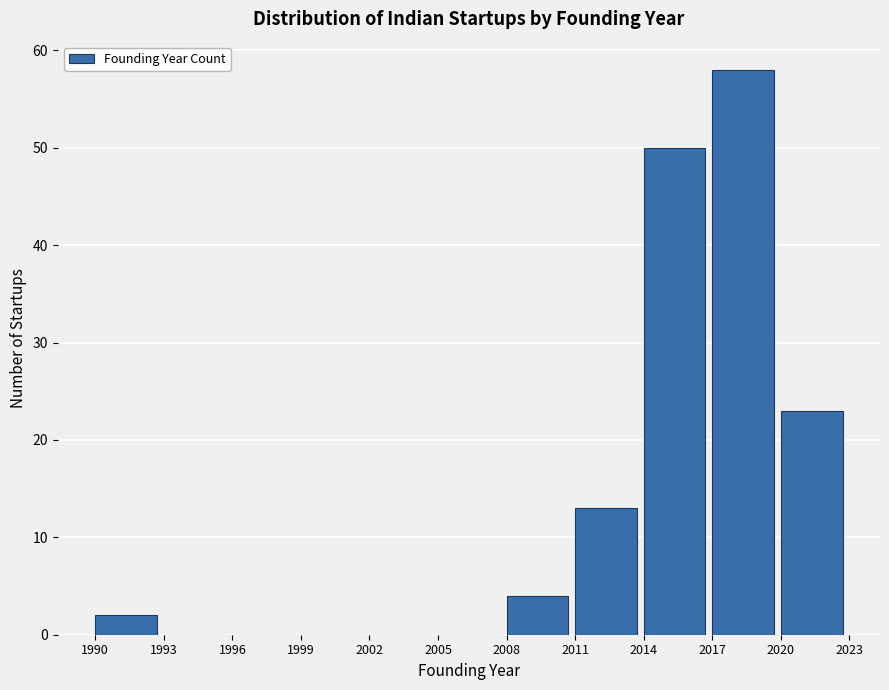

Reading left to right, list every bar in this chart as the range it spans on the x-axis followed by its height. The values are not printed on the chart, so give them approximately, as read against the axis.

1990 to 1993: 2
1993 to 1996: 0
1996 to 1999: 0
1999 to 2002: 0
2002 to 2005: 0
2005 to 2008: 0
2008 to 2011: 4
2011 to 2014: 13
2014 to 2017: 50
2017 to 2020: 58
2020 to 2023: 23